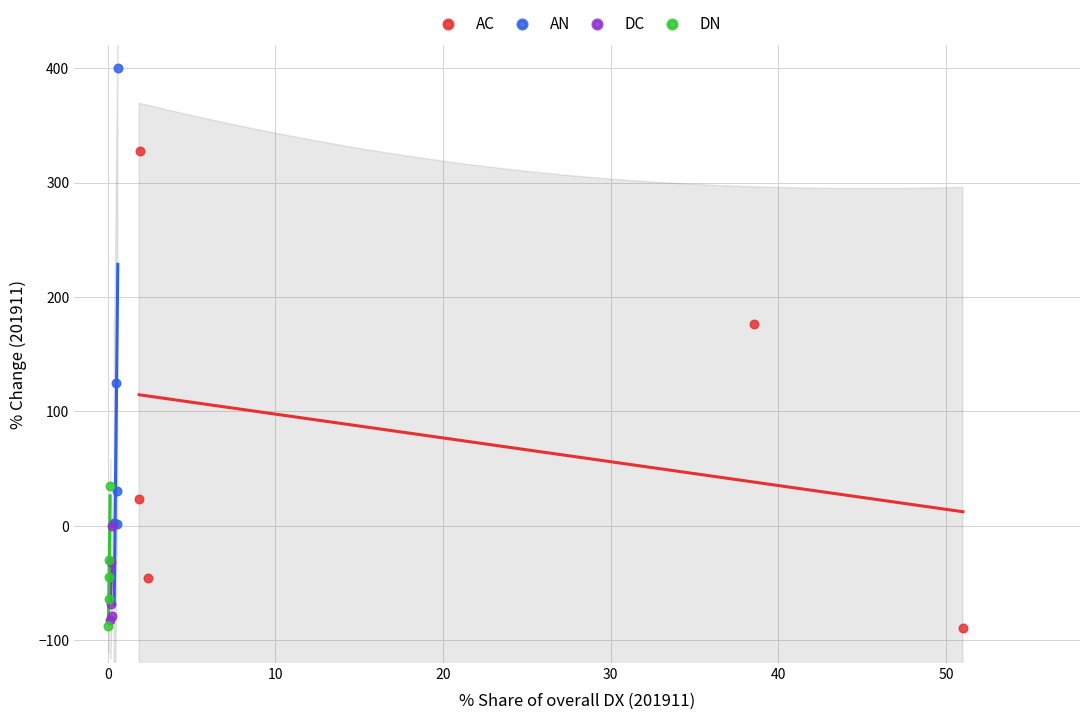

Which series contains the highest Y value?

AN